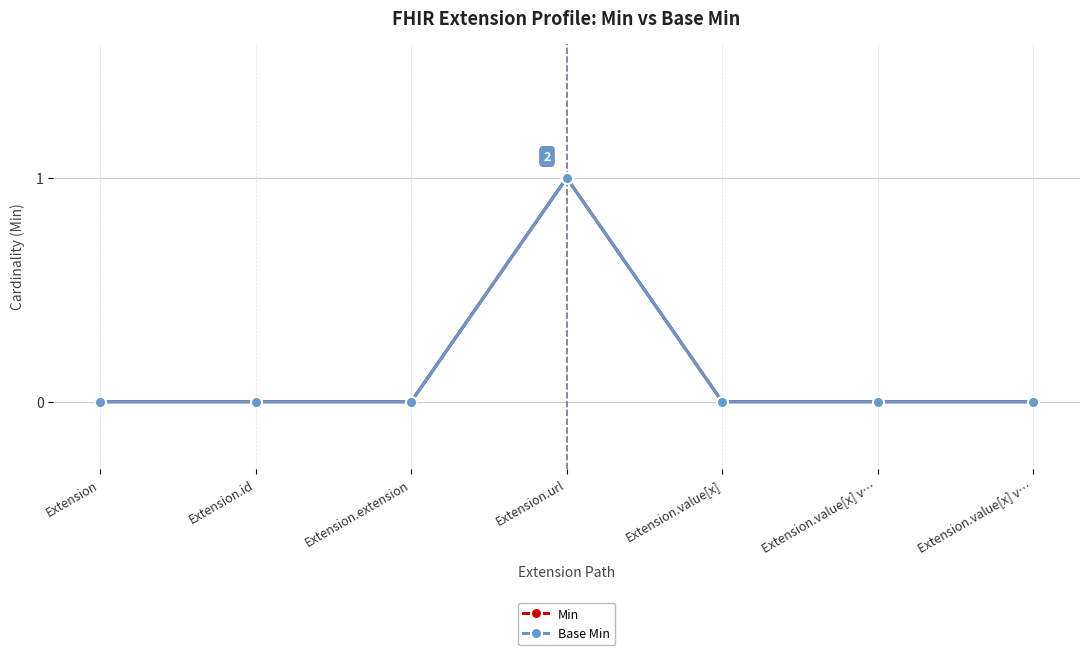

What is the maximum value shown in the chart?

1